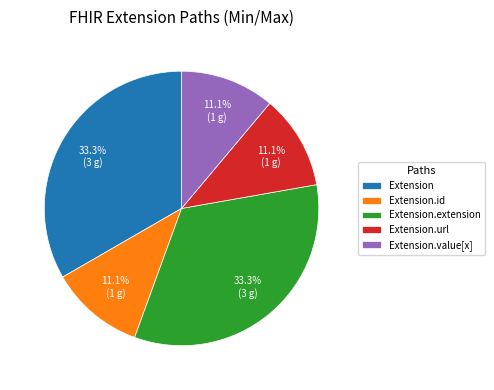

Which has a higher value, Extension or Extension.id?

Extension